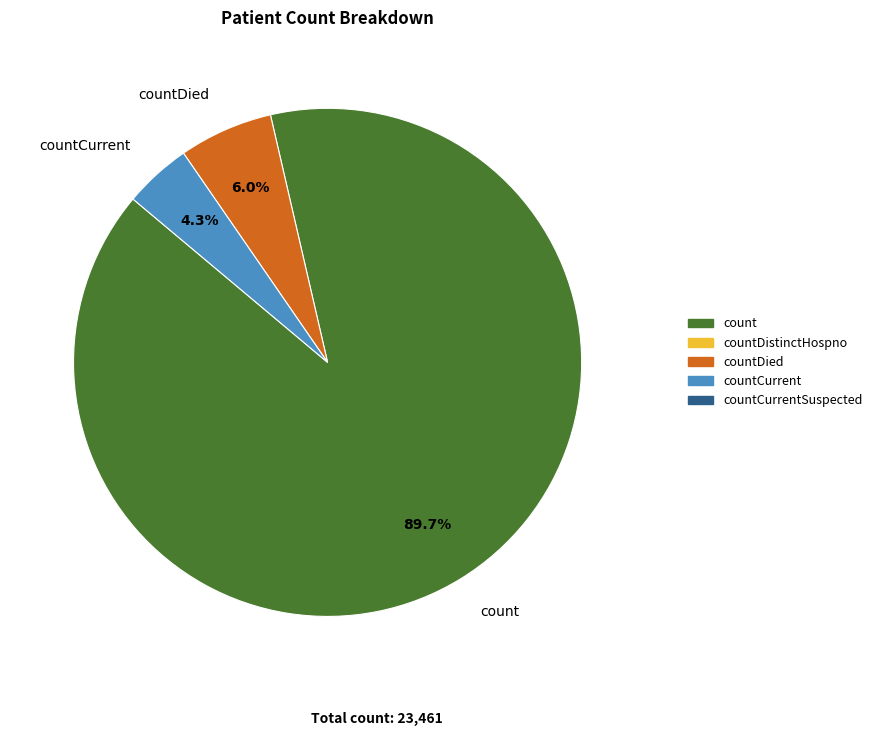

Is there any slice that represents more than half of the pie?

Yes